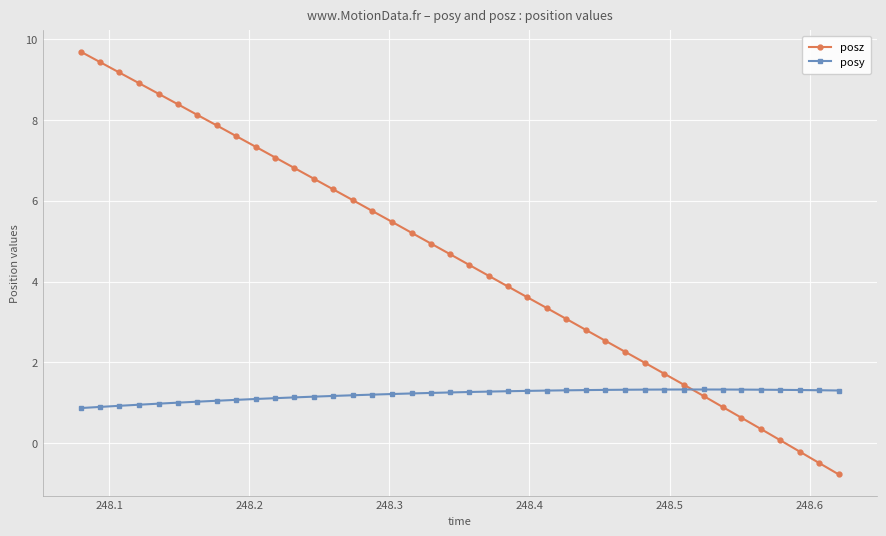

What is the maximum value shown in the chart?

9.7